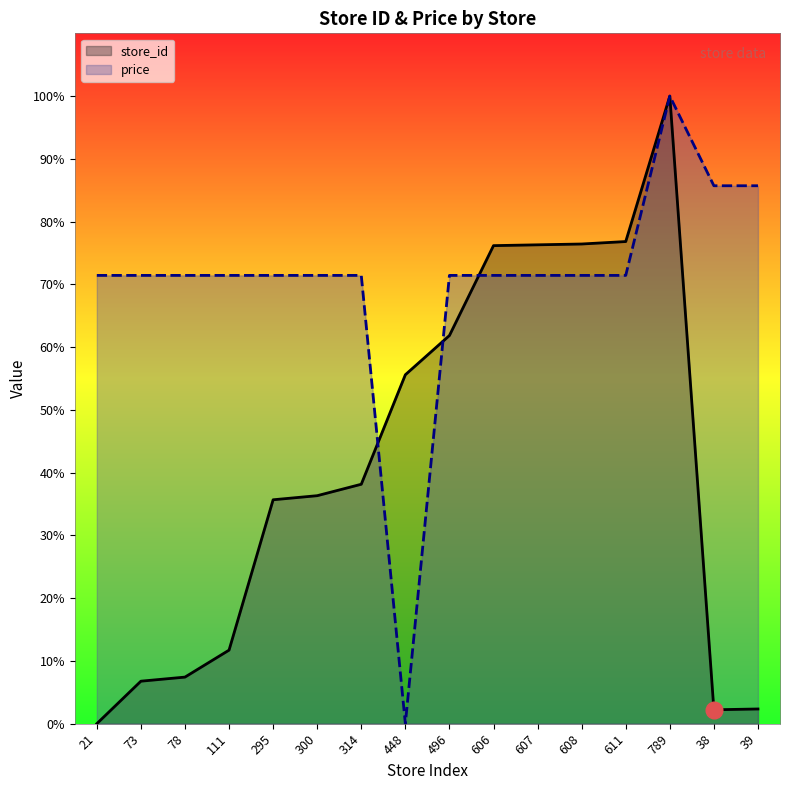

Reading right to left, extract all data points from this chart.

store_id: 2.3	2.2	100.0	76.8	76.4	76.3	76.2	61.8	55.6	38.2	36.3	35.7	11.7	7.4	6.8	0.0
price: 85.7	85.7	100.0	71.4	71.4	71.4	71.4	71.4	0.0	71.4	71.4	71.4	71.4	71.4	71.4	71.4